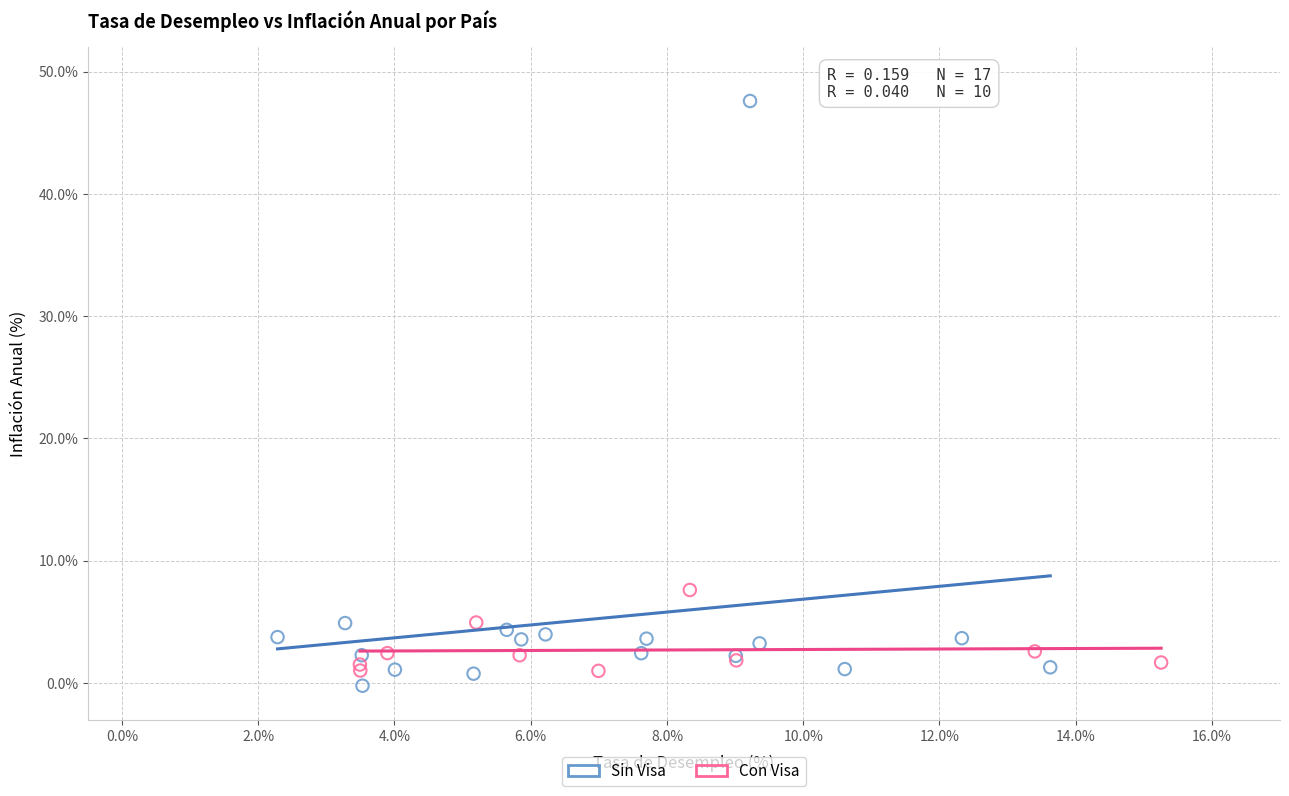

What are all the series names shown in the legend?

Sin Visa, Con Visa